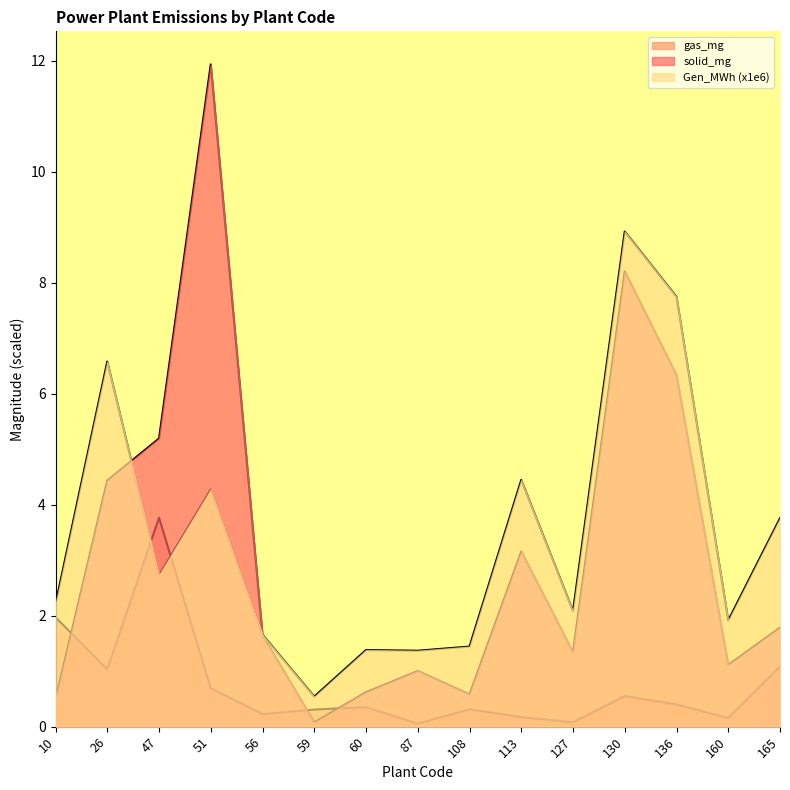

Is the value of solid_mg at 113 greater than the value of gas_mg at 47?

No